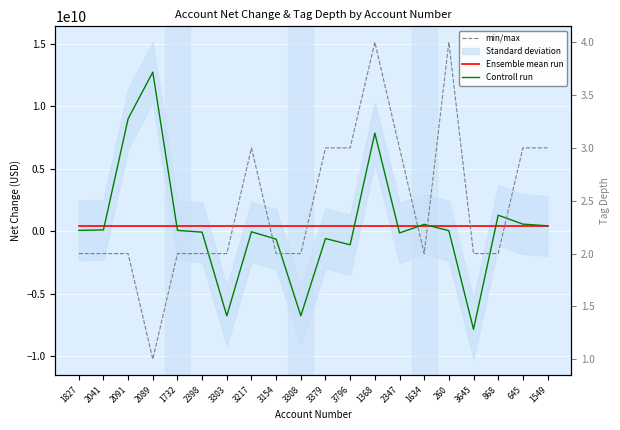

True or false: min/max has more than 2 interior local peaks.

True